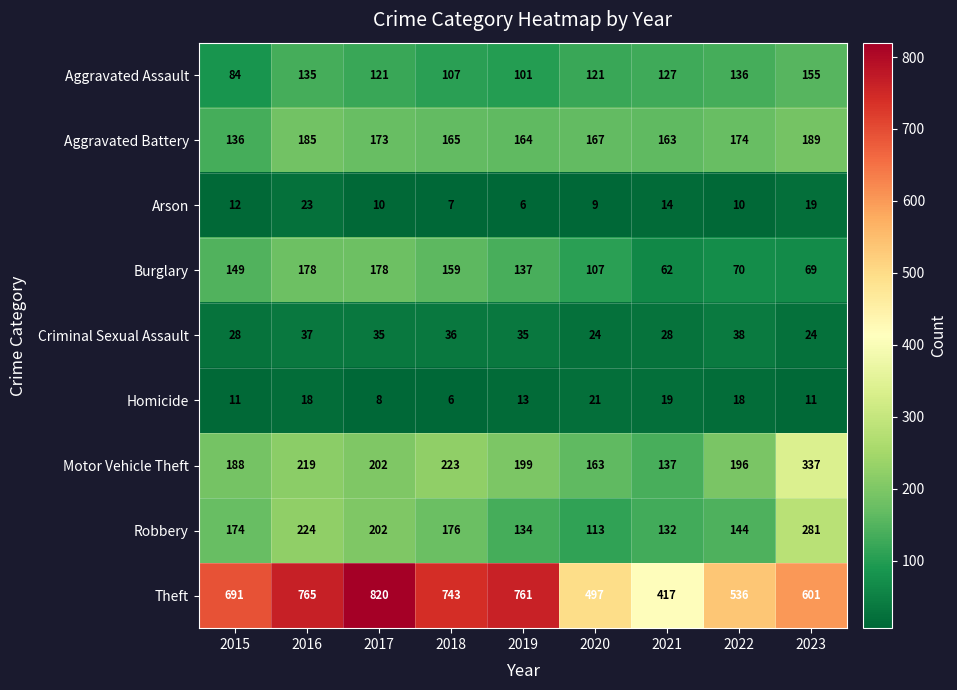

What is the difference between the highest and lowest values at 2021?

403